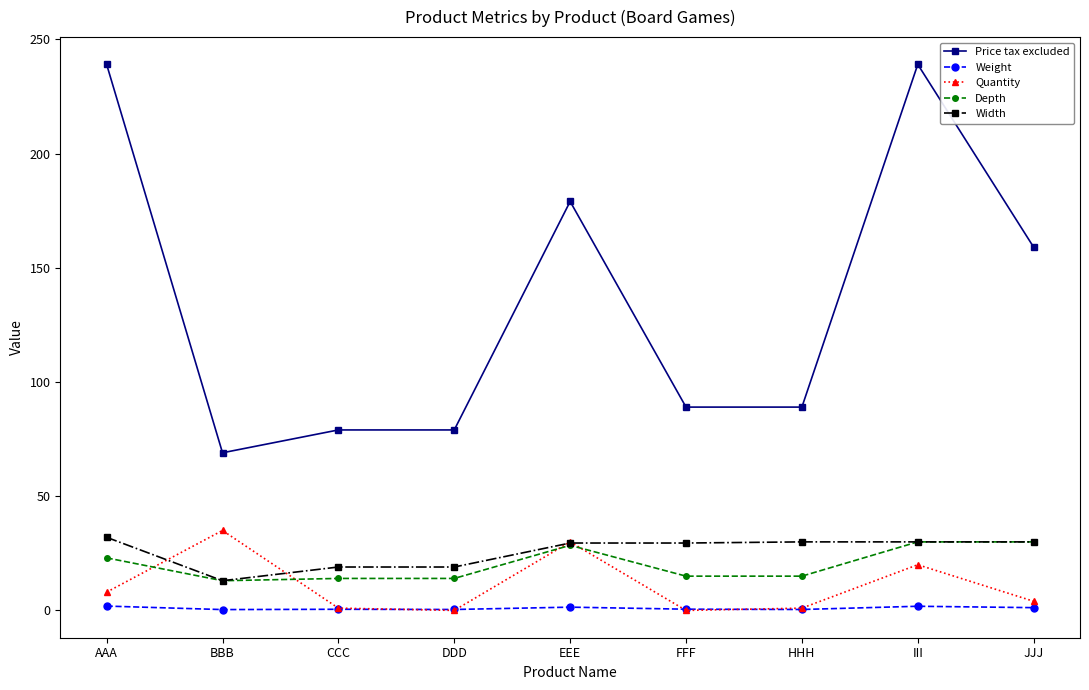

Is the value of Price tax excluded at DDD greater than the value of Width at BBB?

Yes